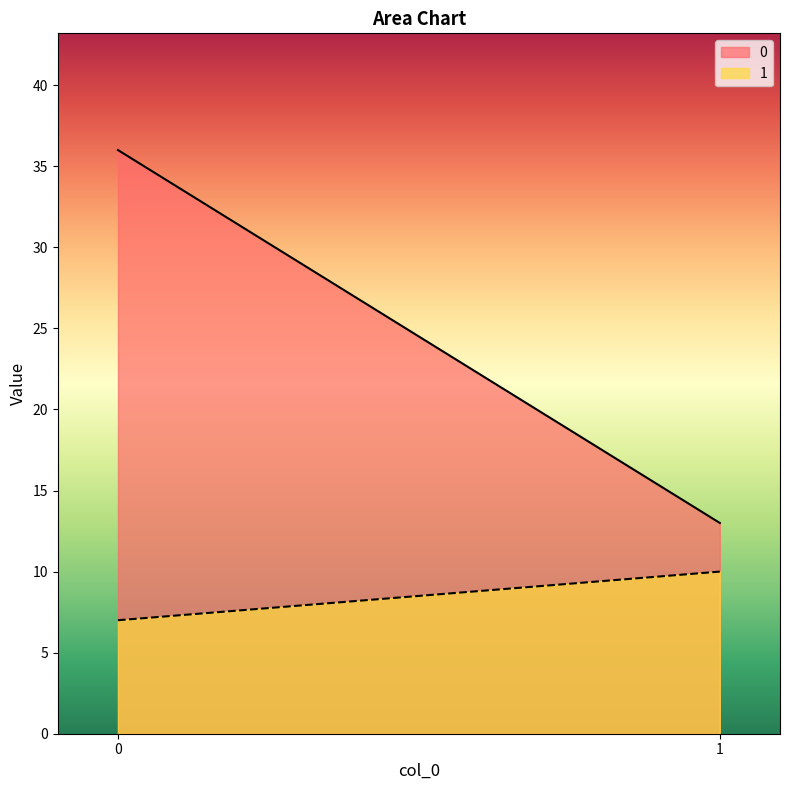

Reading left to right, list all the values displayed in this chart.

0: 36	13
1: 7	10